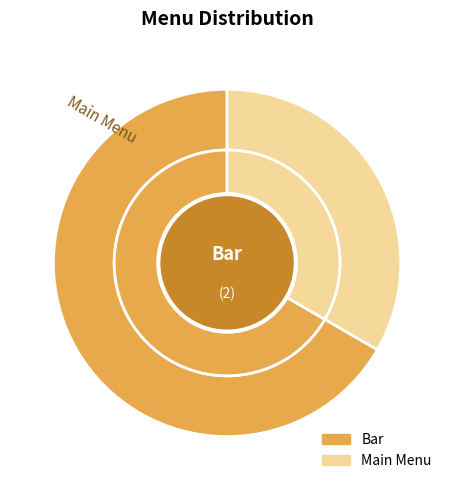

Do Bar and Main Menu together represent more than half of the pie?

Yes